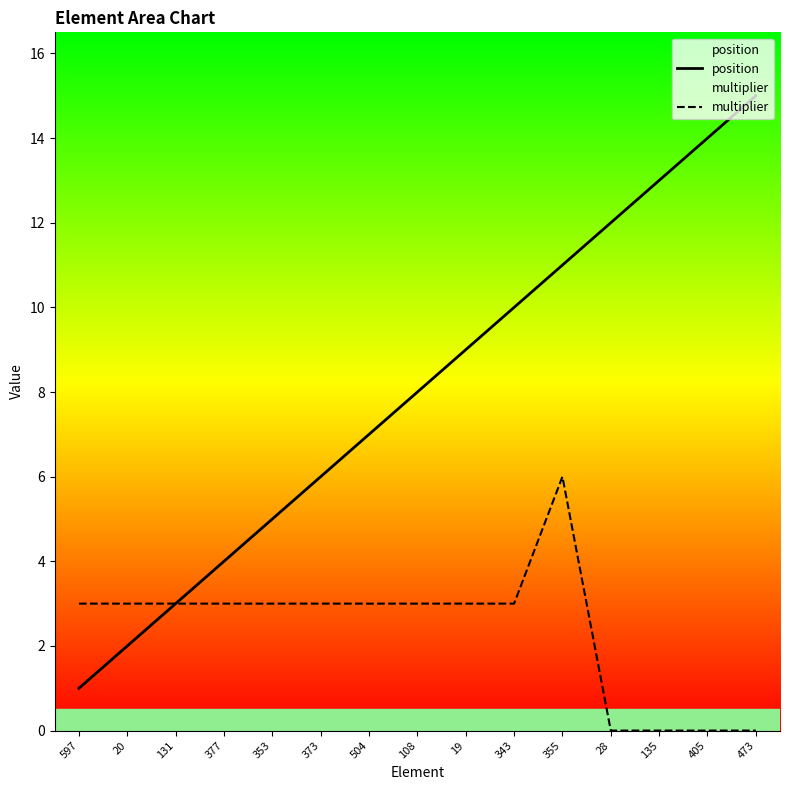

Between 20 and 353, which is larger?

353